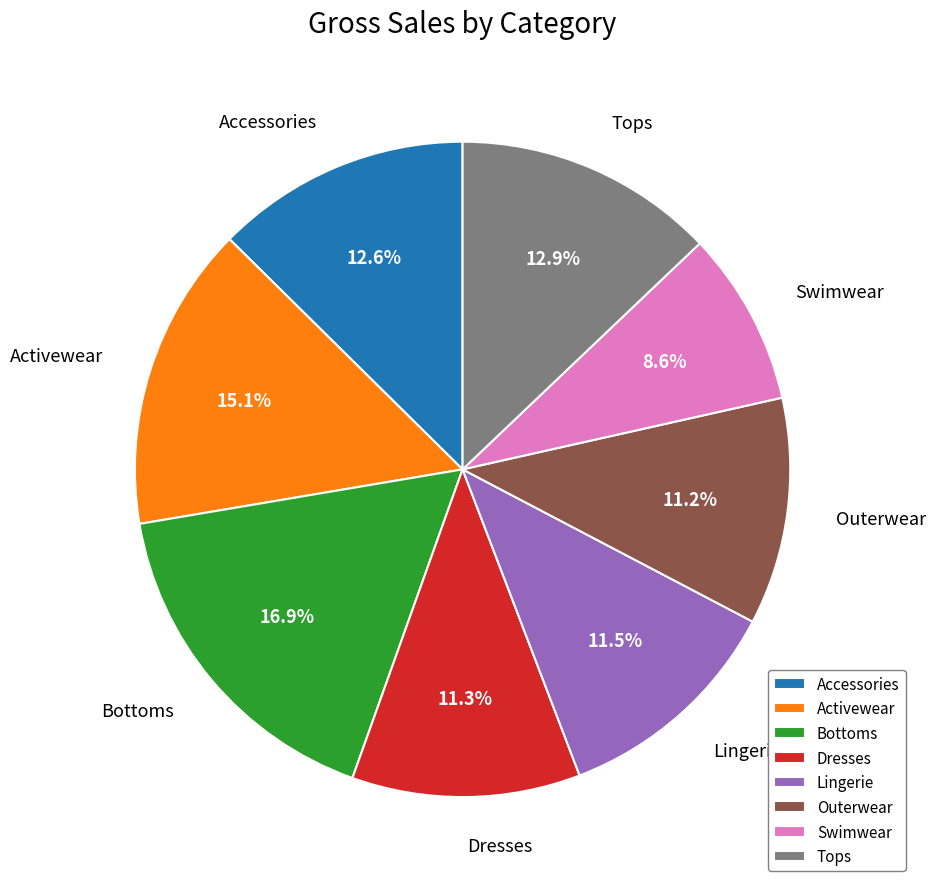

True or false: Outerwear accounts for 11% of the total.

True